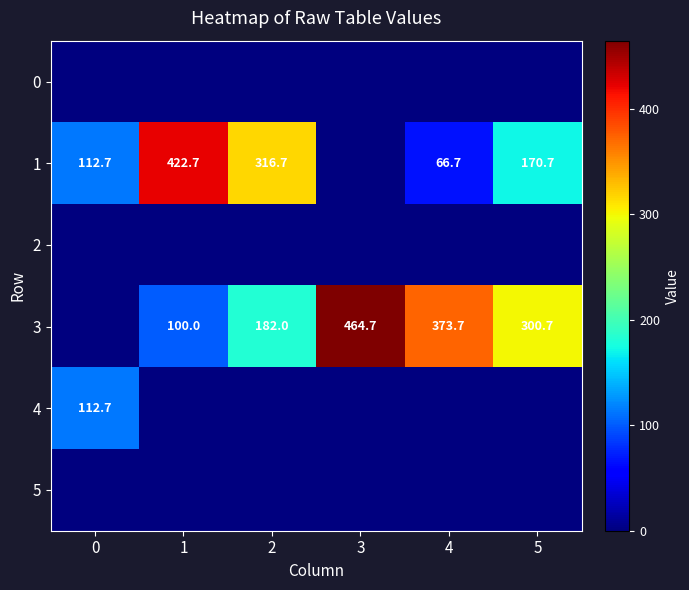

The value of 4 at 0 is 158.5. True or false?

False